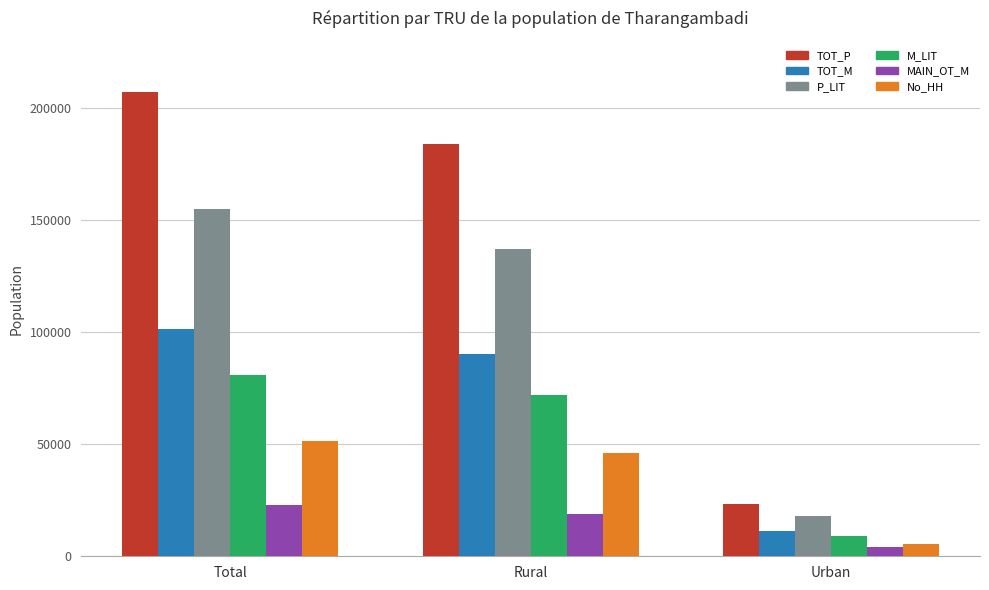

Where does the P_LIT series first go above 136906?

Total